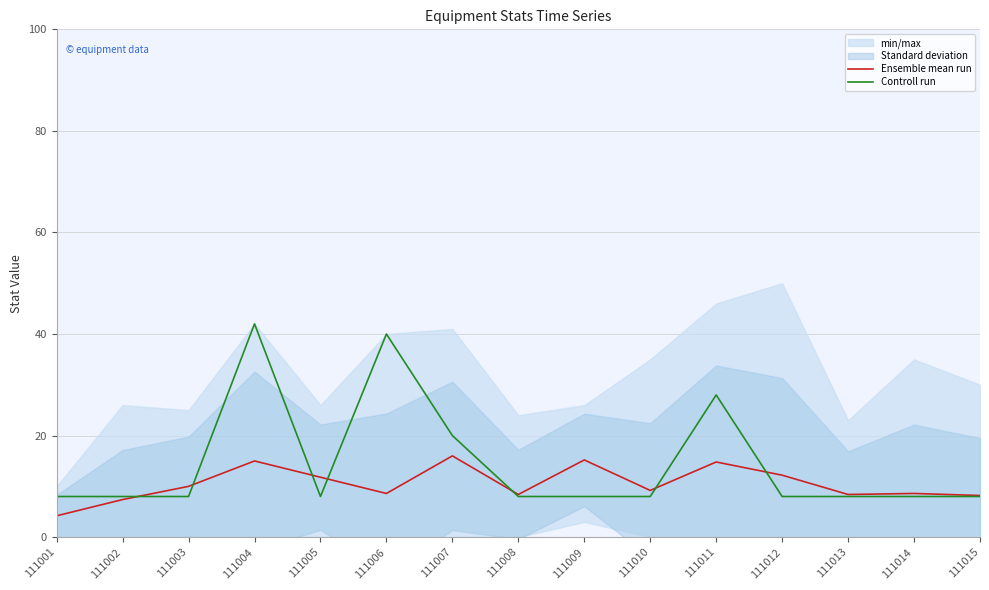

Where is the first local minimum for Ensemble mean run?

111006